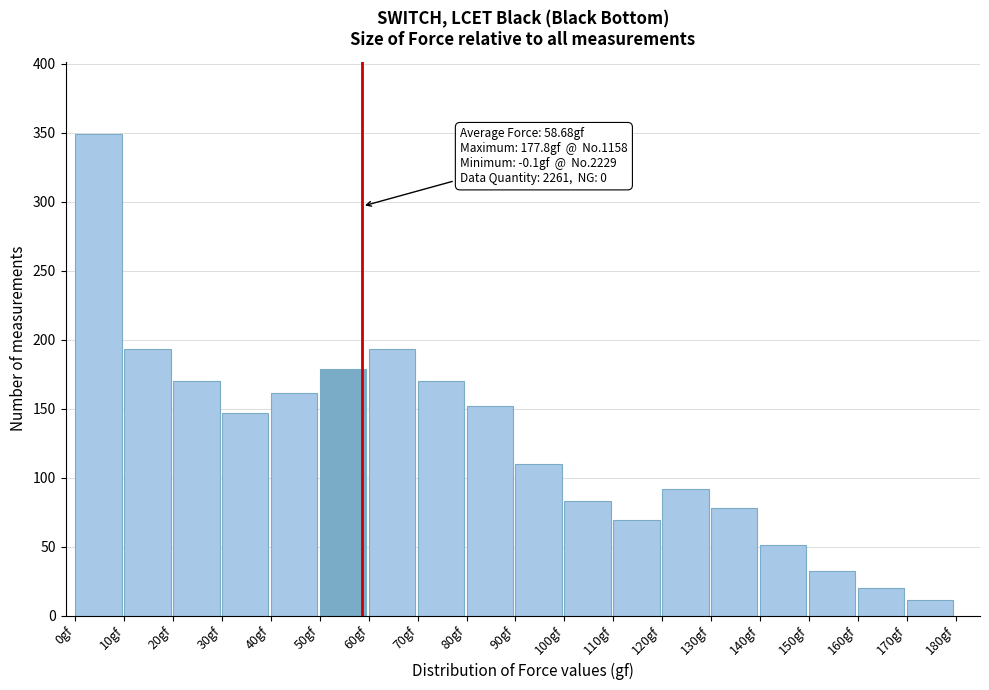

Reading right to left, what are all the values shown in this chart?

170gf=11	160gf=20	150gf=32	140gf=51	130gf=78	120gf=92	110gf=69	100gf=83	90gf=110	80gf=152	70gf=170	60gf=193	50gf=179	40gf=161	30gf=147	20gf=170	10gf=193	0gf=349